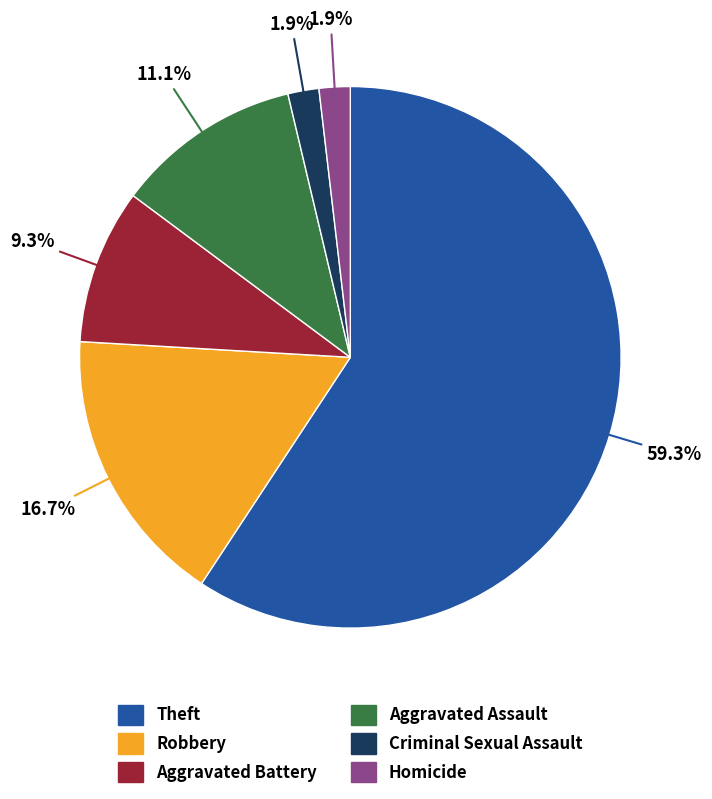

Between Aggravated Battery and Robbery, which is larger?

Robbery